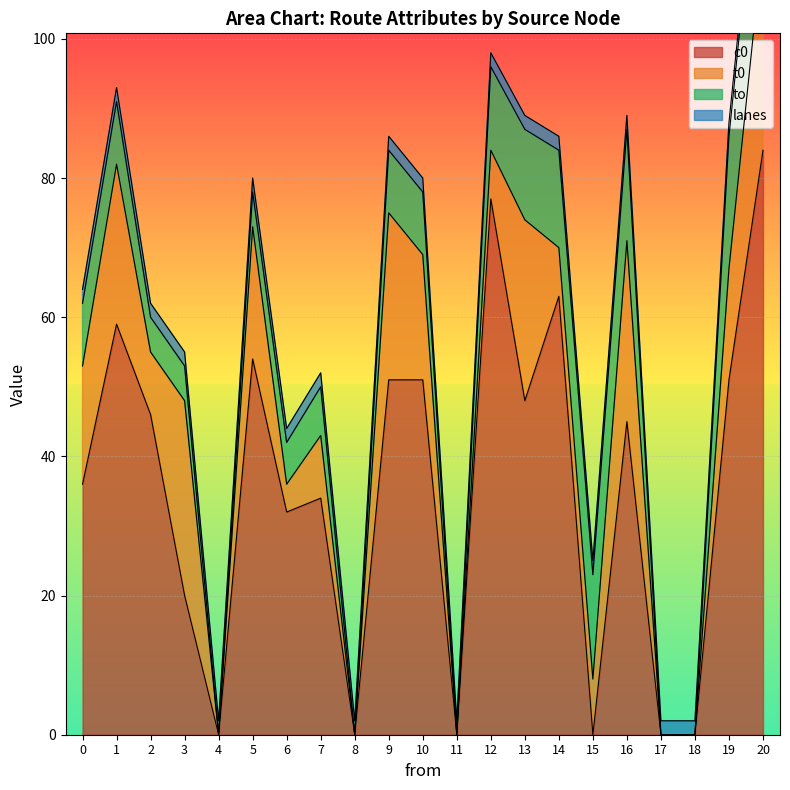

True or false: c0 has a value of -57 at 4.

False